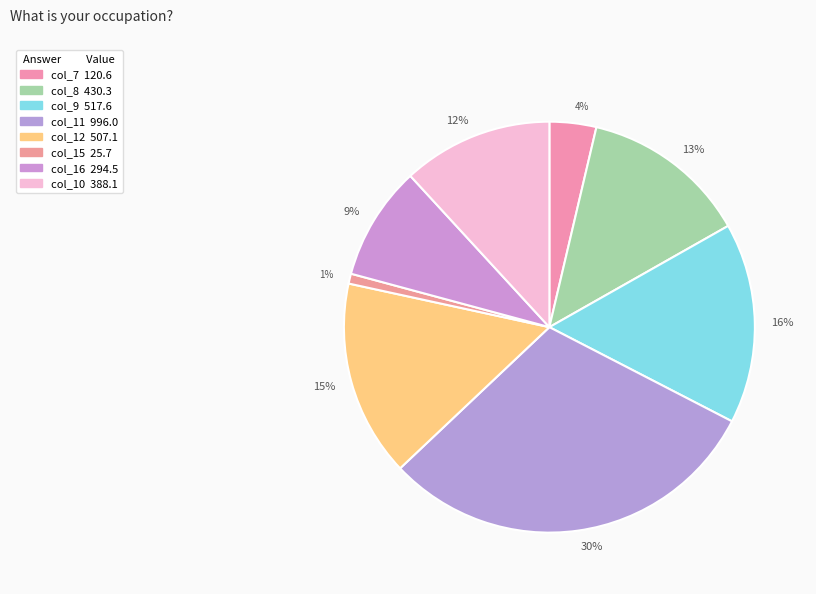

Is it true that 16% is 4% of the pie?

False